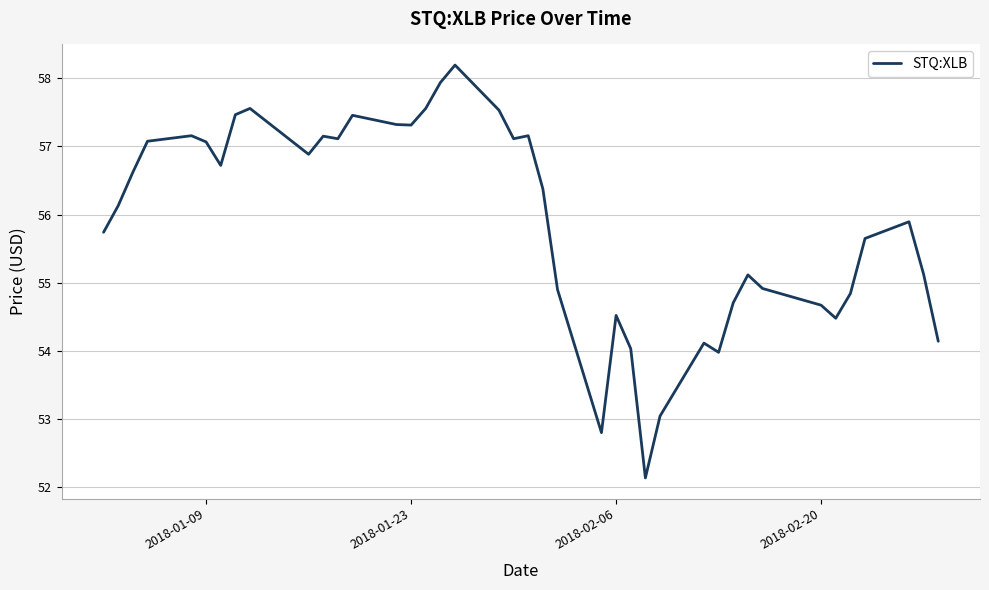

What is the minimum value shown in the chart?

52.1